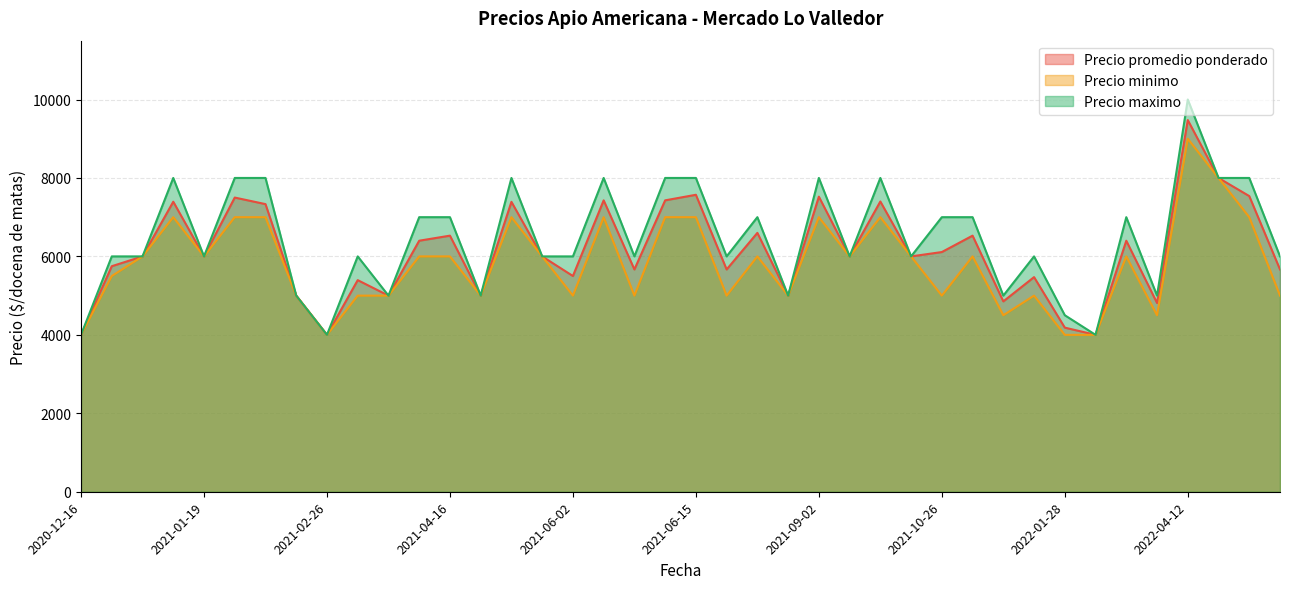

Rank the series by their average value, from highest to lowest.

Precio maximo, Precio promedio ponderado, Precio minimo